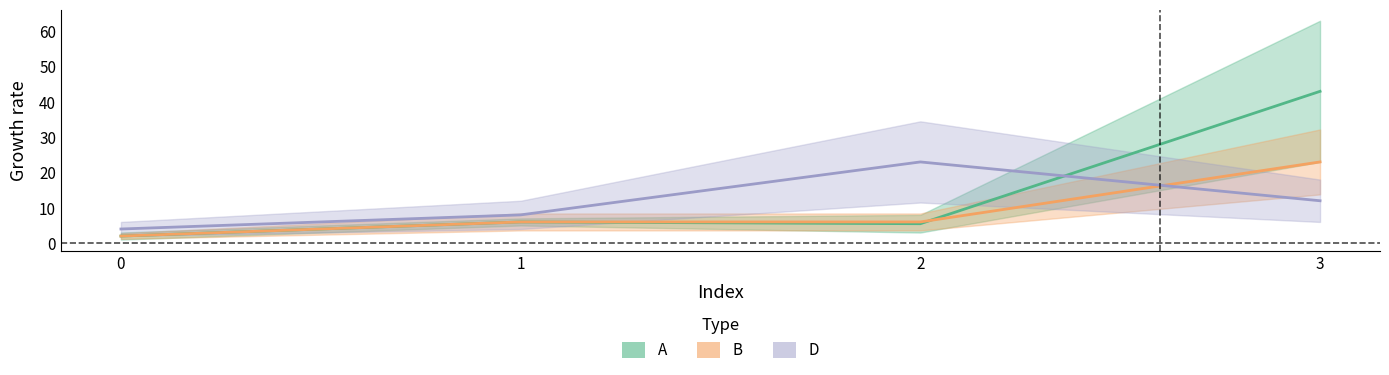

Where is D nearest to the value 13?

3